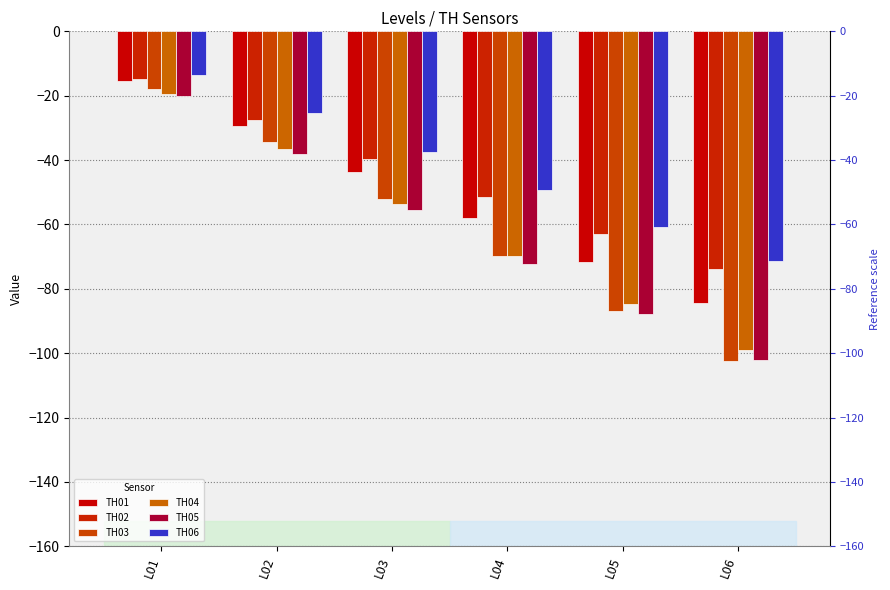

What is the sum of the TH06 values at L01 and L06?

-84.7